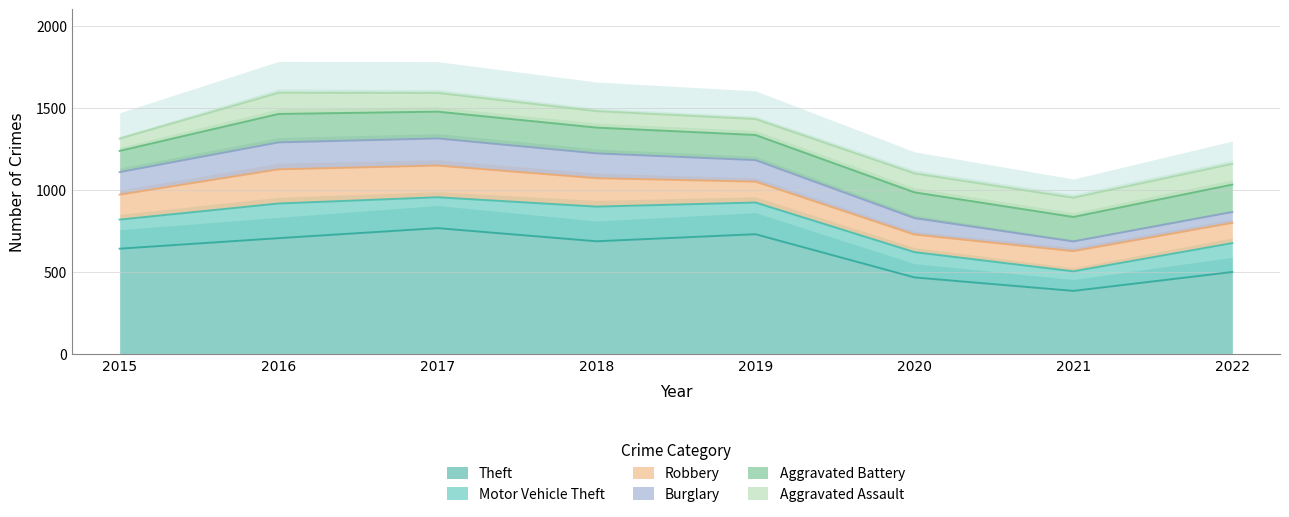

Which has a higher value, 2019 or 2022?

2019